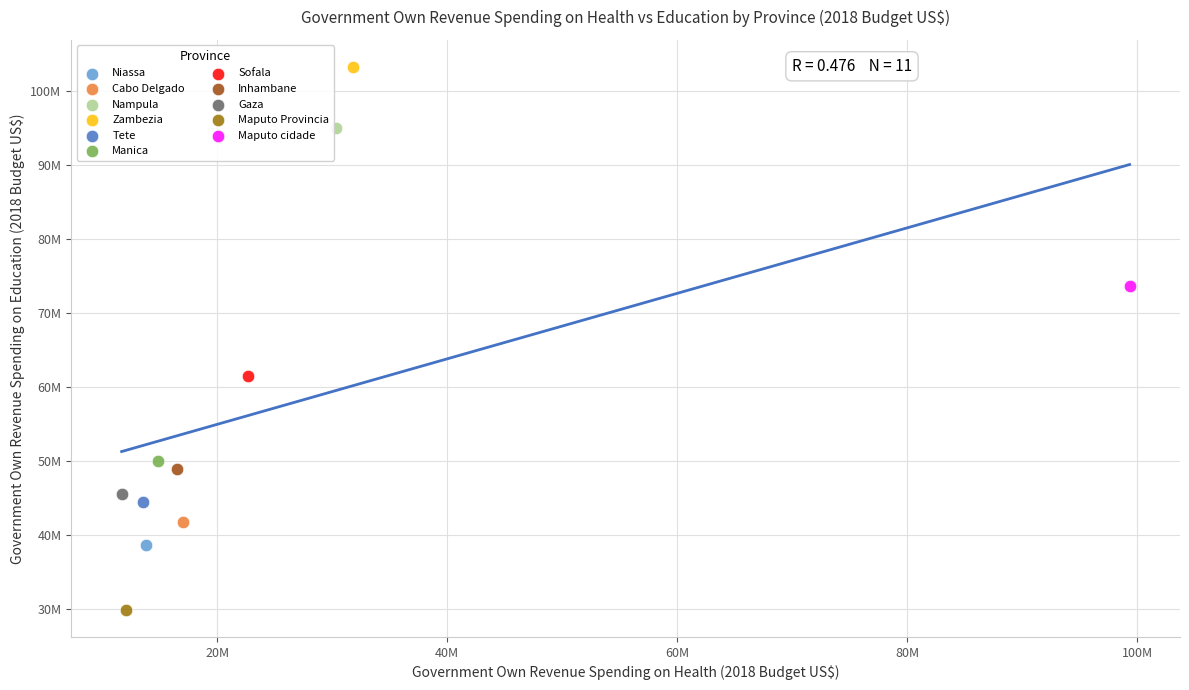

Which series reaches the maximum Y coordinate?

Zambezia